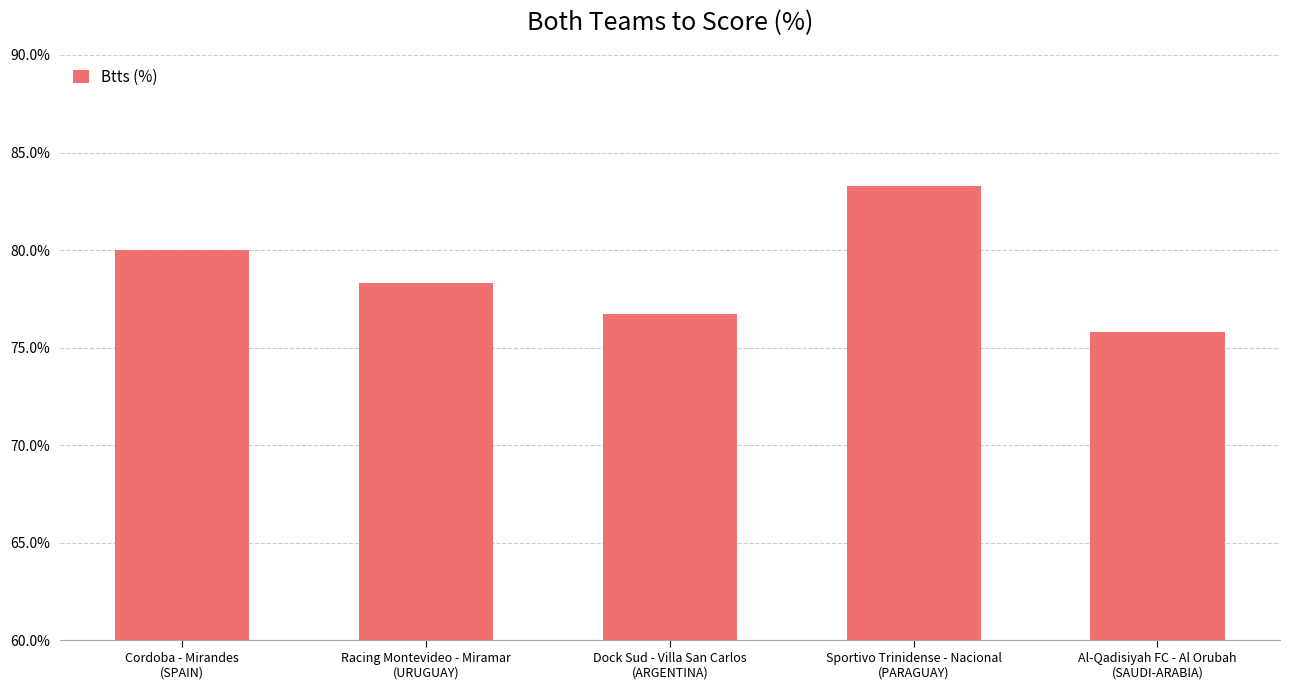

Where does the data first go above 78?

Cordoba - Mirandes
(SPAIN)